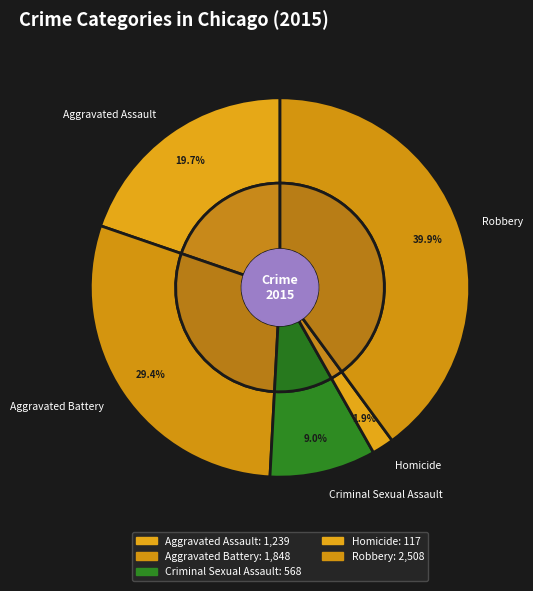

Rank the categories by value from lowest to highest.

Homicide, Criminal Sexual Assault, Aggravated Assault, Aggravated Battery, Robbery